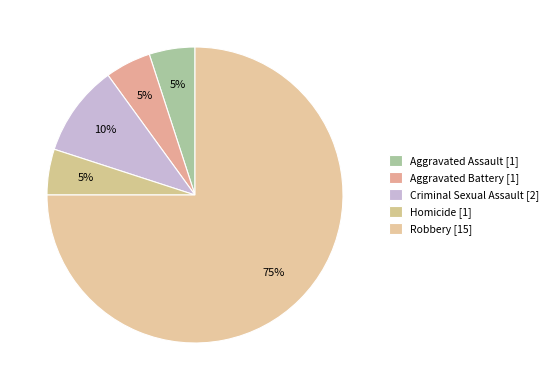

Is it true that Homicide is 1% of the pie?

False